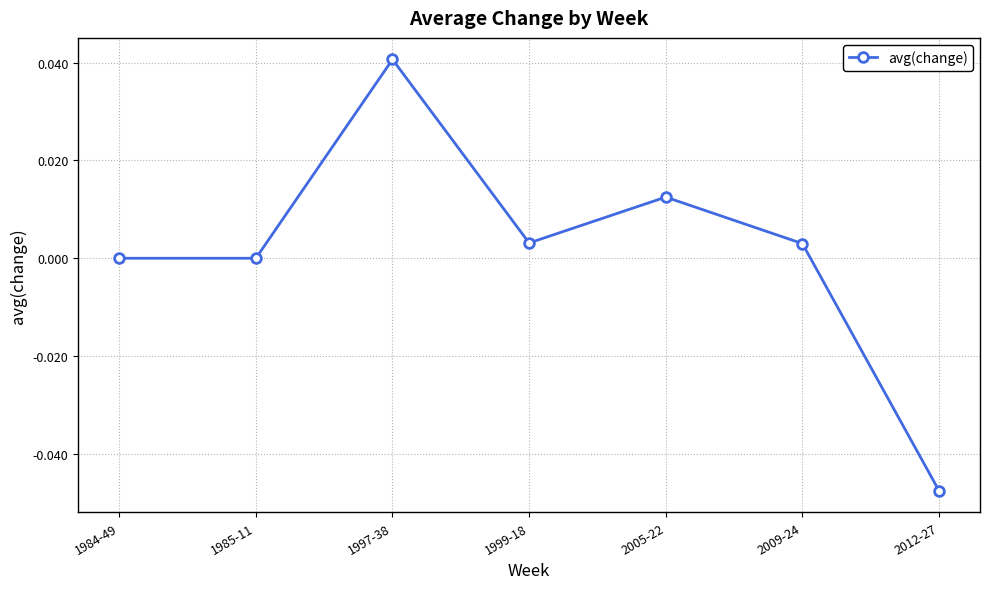

Does the chart display data point markers on the line(s)?

Yes